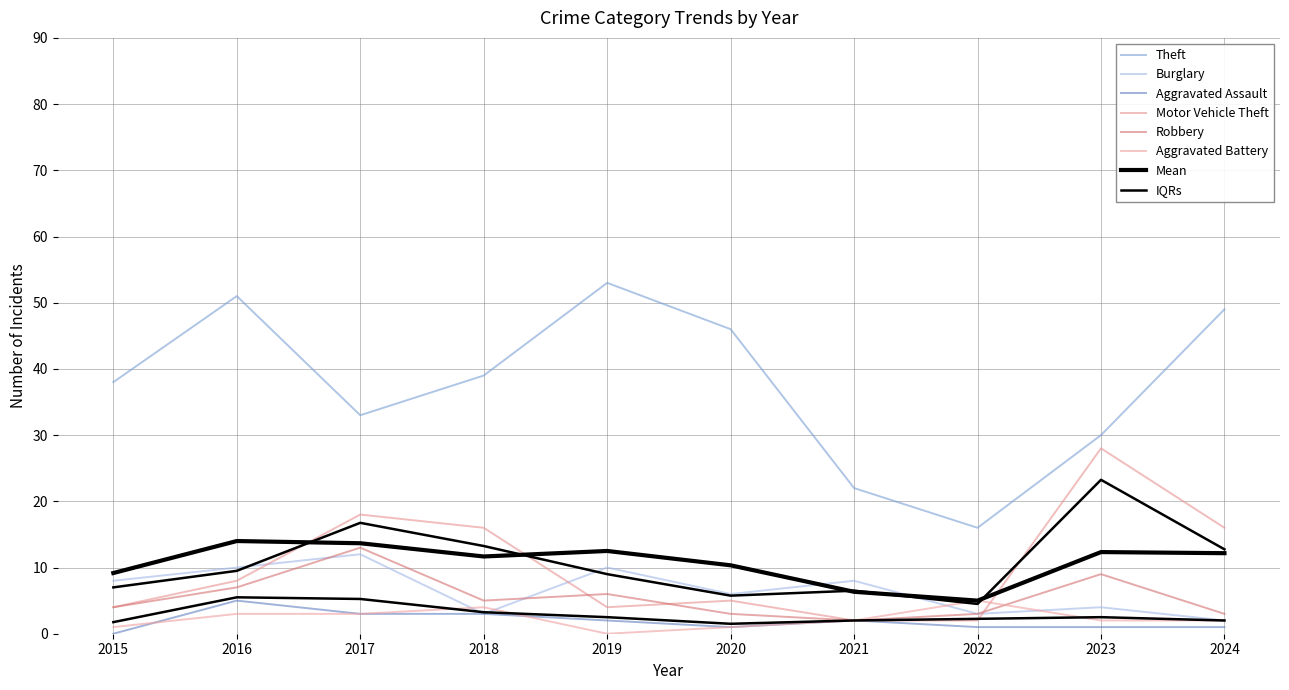

At which label does Aggravated Assault first exceed 2?

2016